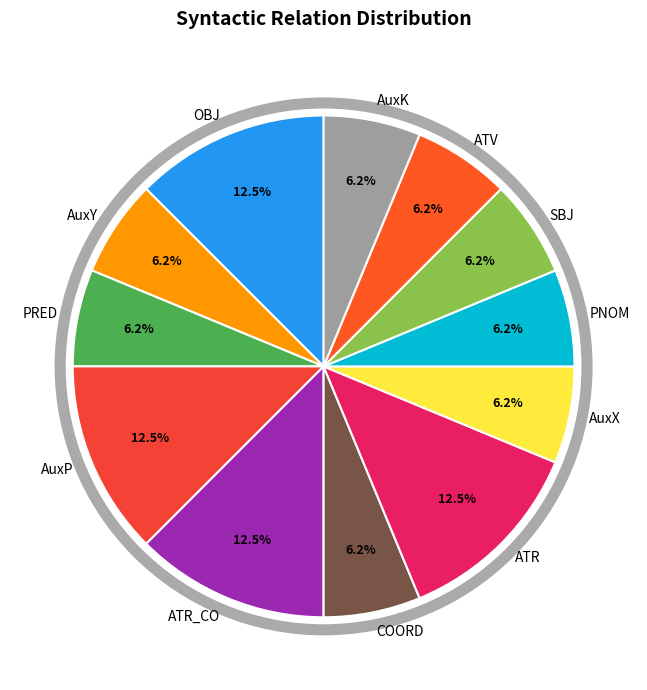

To the nearest percent, what portion does COORD represent?

6%